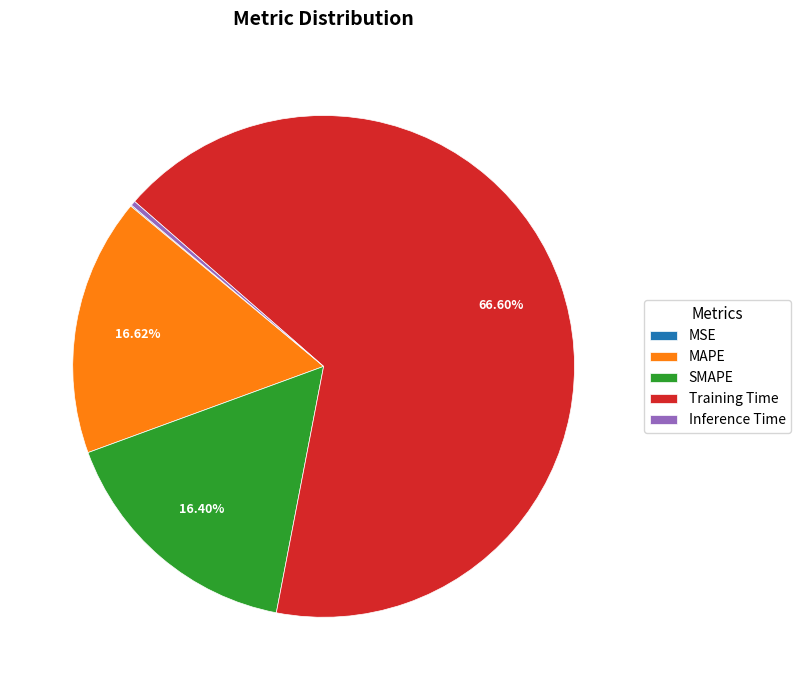

The Inference Time slice represents 0% of the pie. True or false?

True